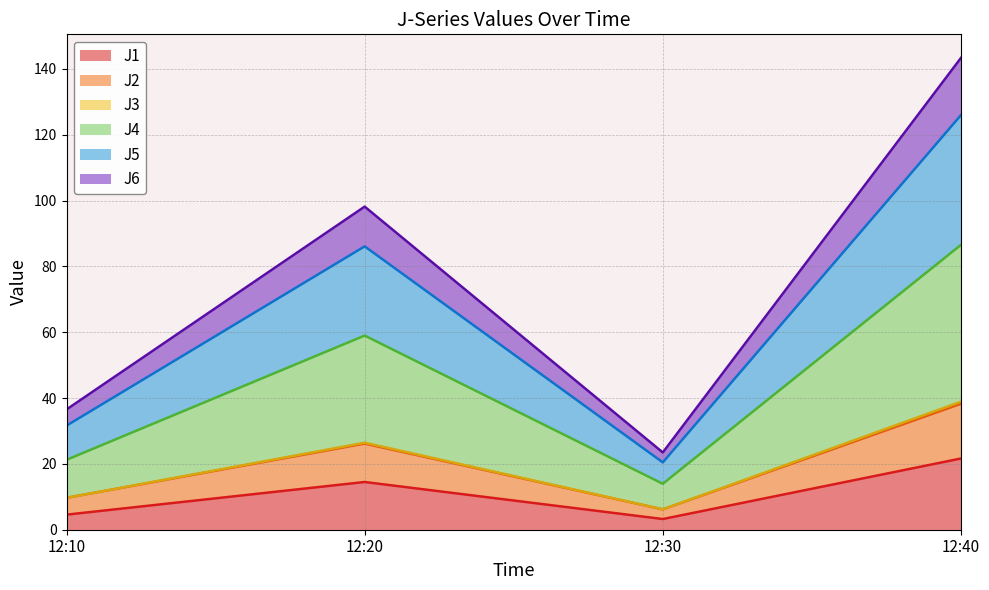

At which category is the sum across all series the highest?

12:40